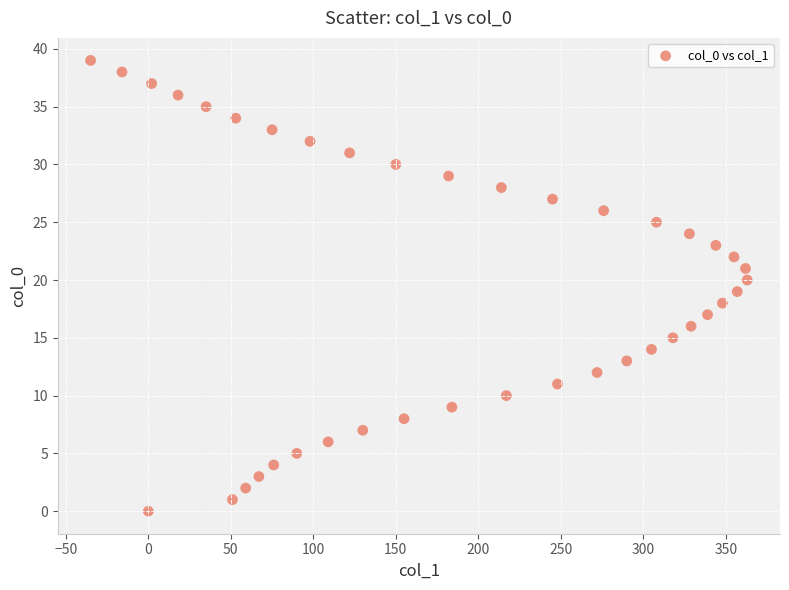

What is the range of Y values (max minus min)?

39